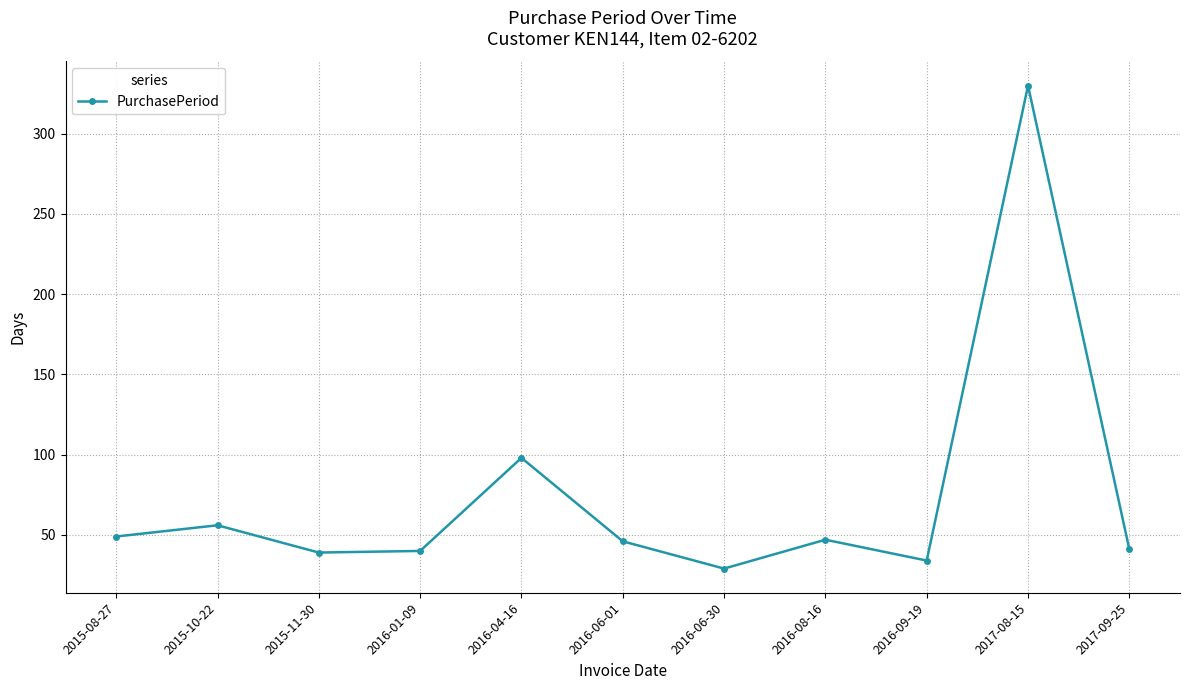

True or false: the data shows 98 at 2016-04-16.

True